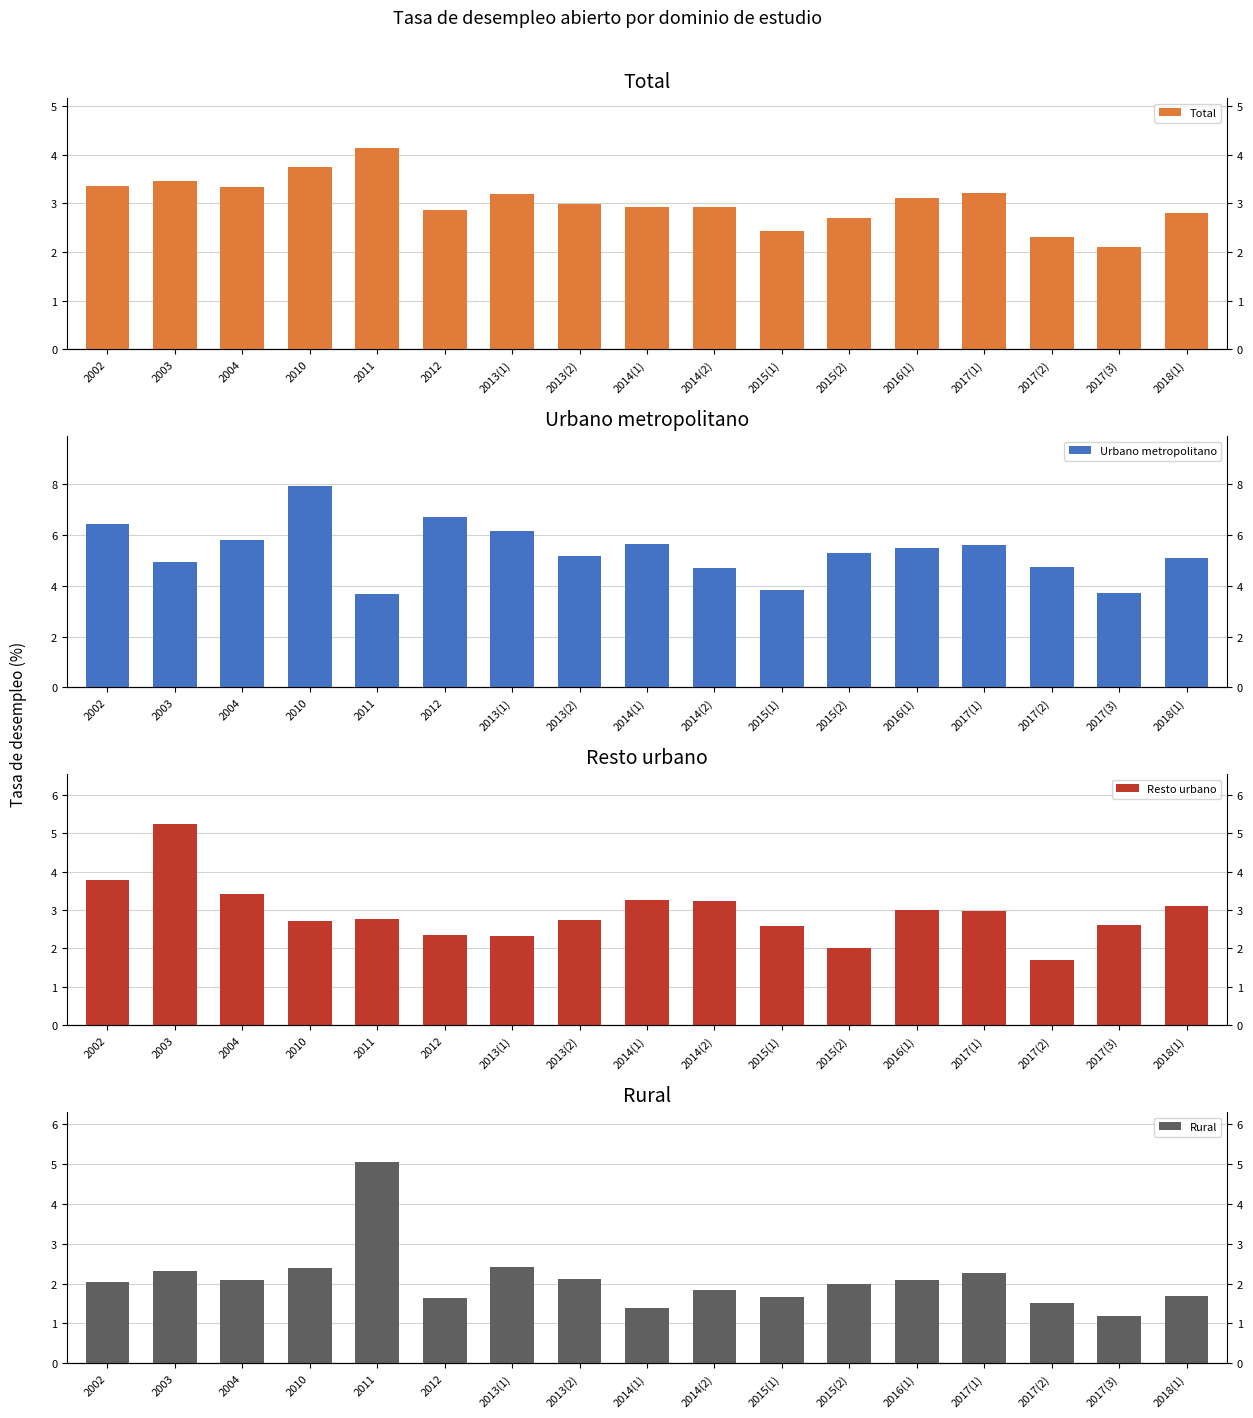

What position from the right is 2017(3)?

2